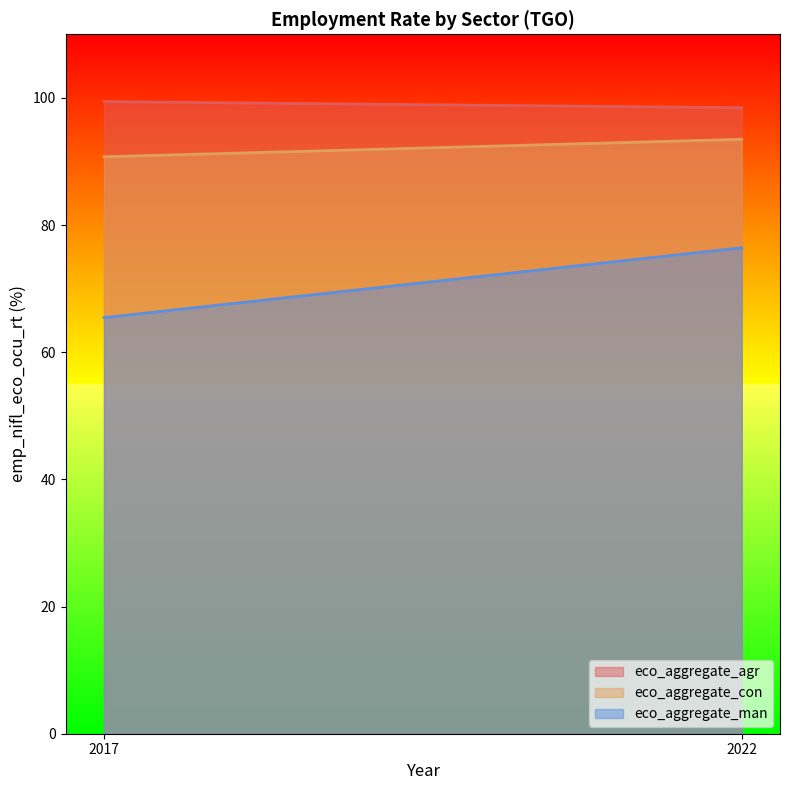

List the labels in order of eco_aggregate_agr value, smallest first.

2022, 2017